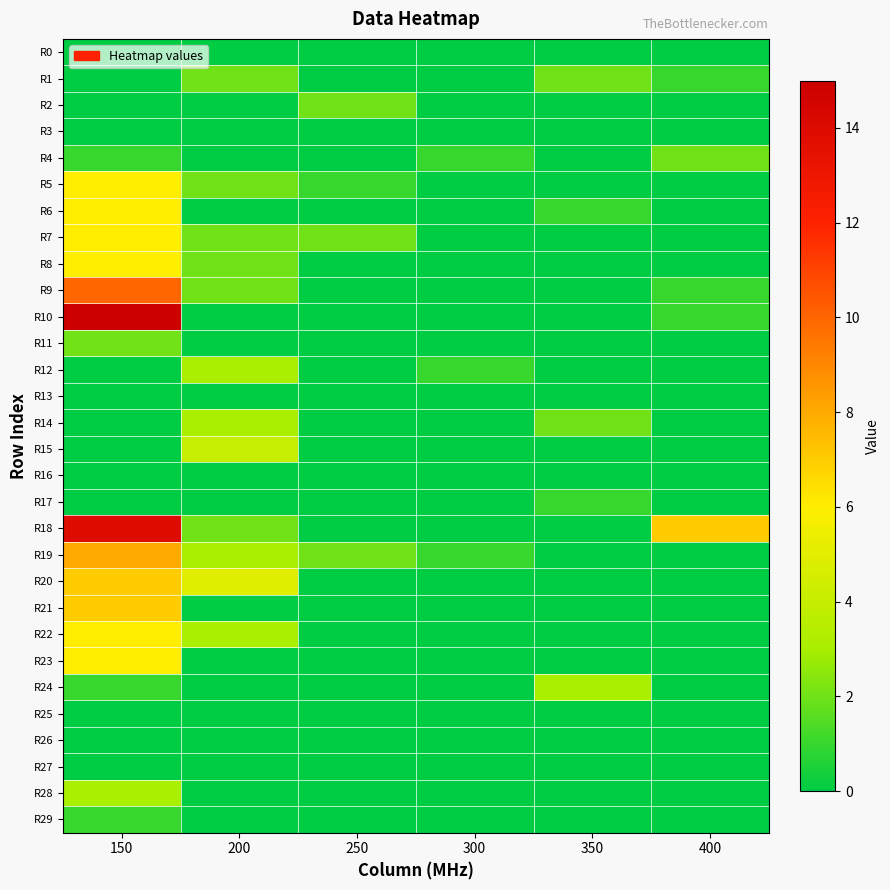

What is the spread (max minus min) of values at 300?

1